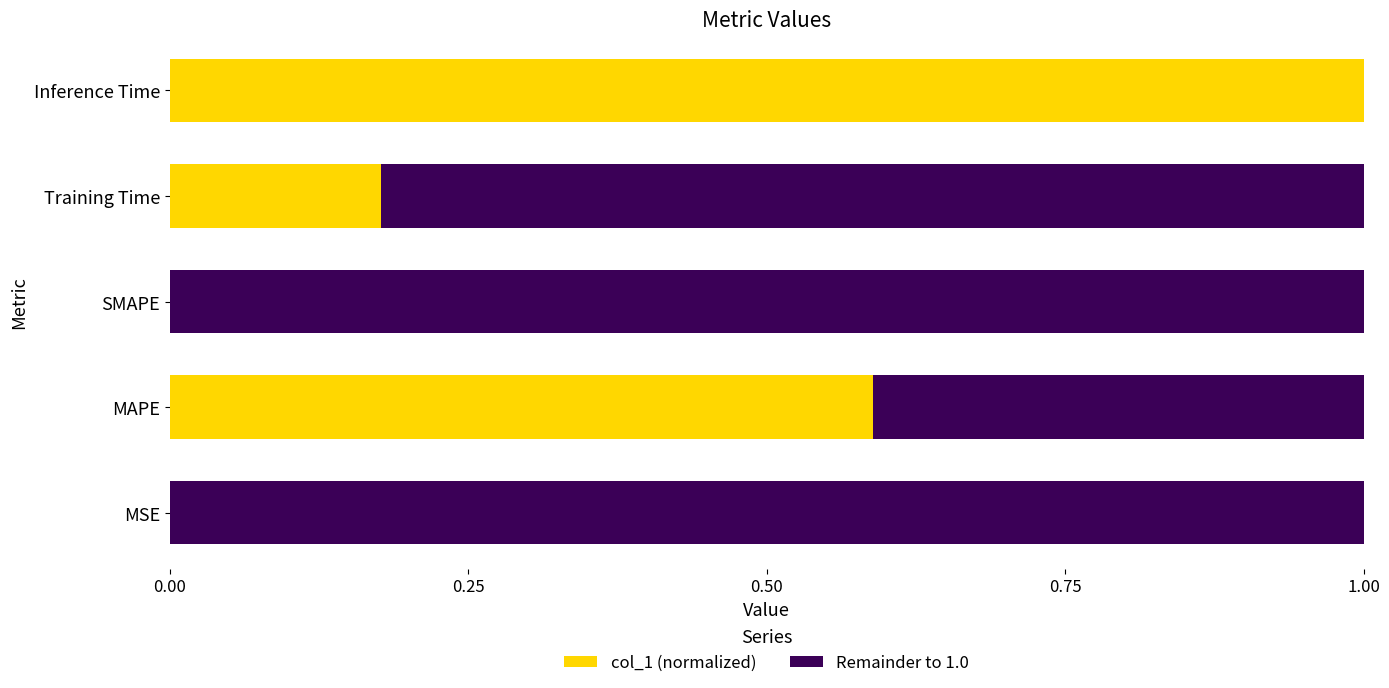

How many distinct data groups are displayed?

2